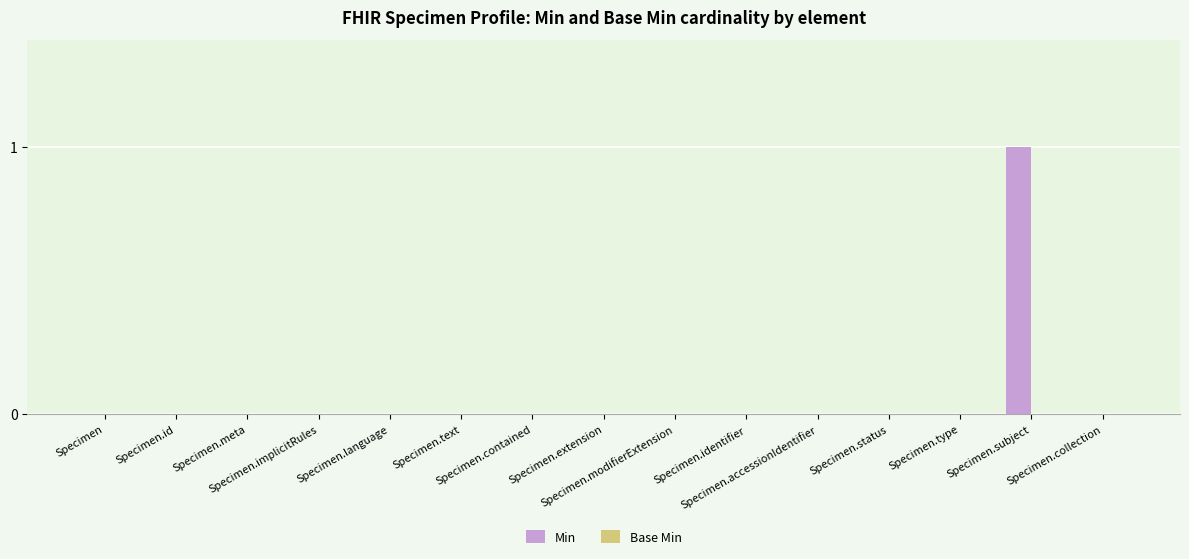

Are the bars horizontal?

No